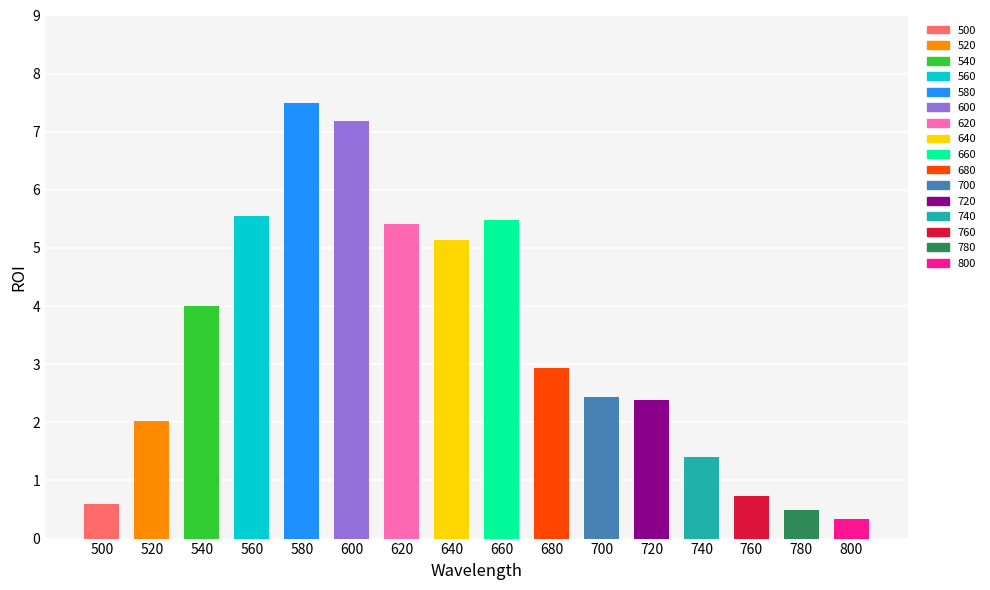

At which category does the chart reach its peak across all series?

580